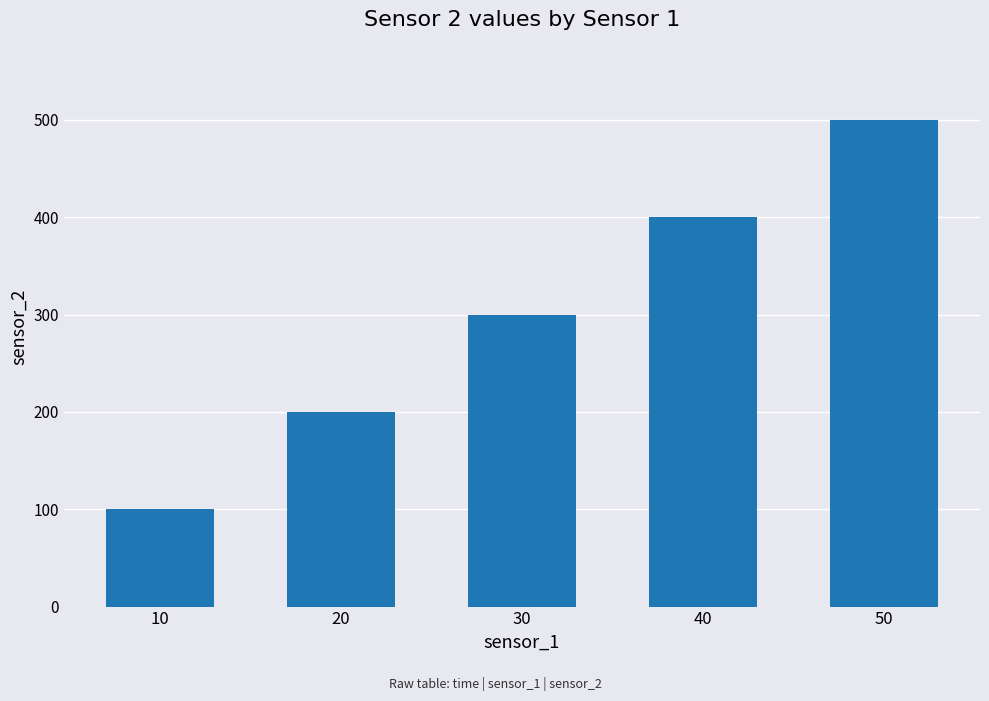

What is the value of the 1st bar from the left?

100